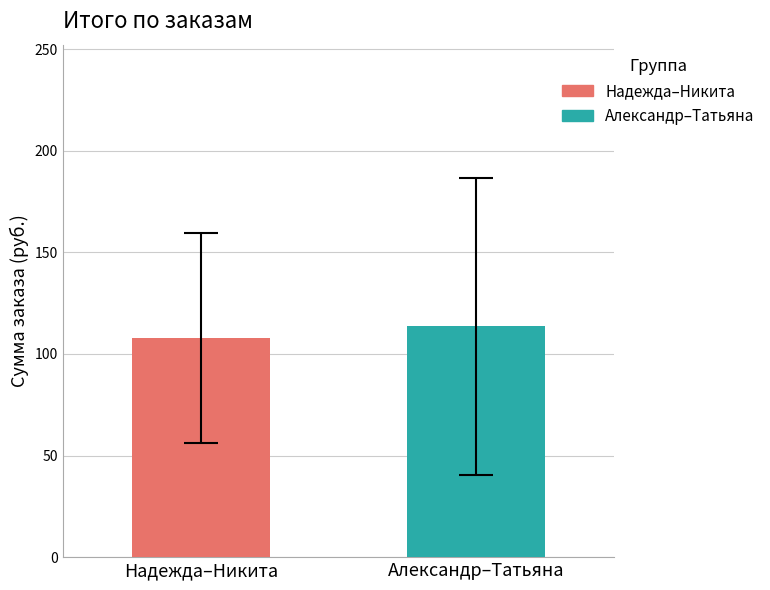

What is the smallest value displayed?

107.8